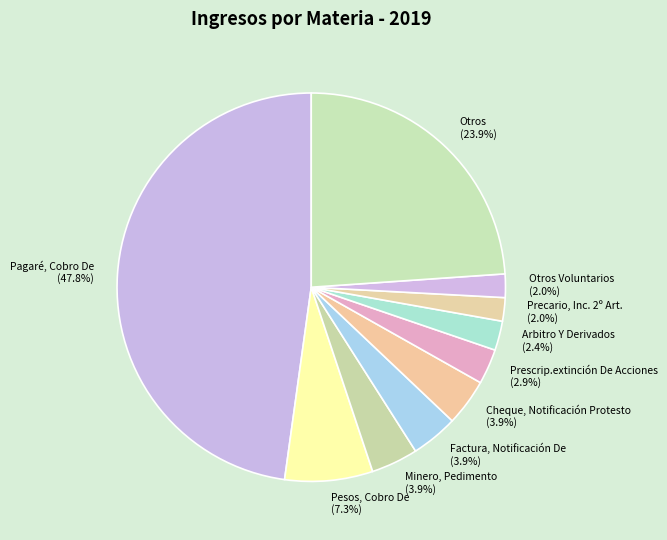

Is the sum of Otros Voluntarios (2.0%) and Pesos, Cobro De (7.3%) greater than half?

No